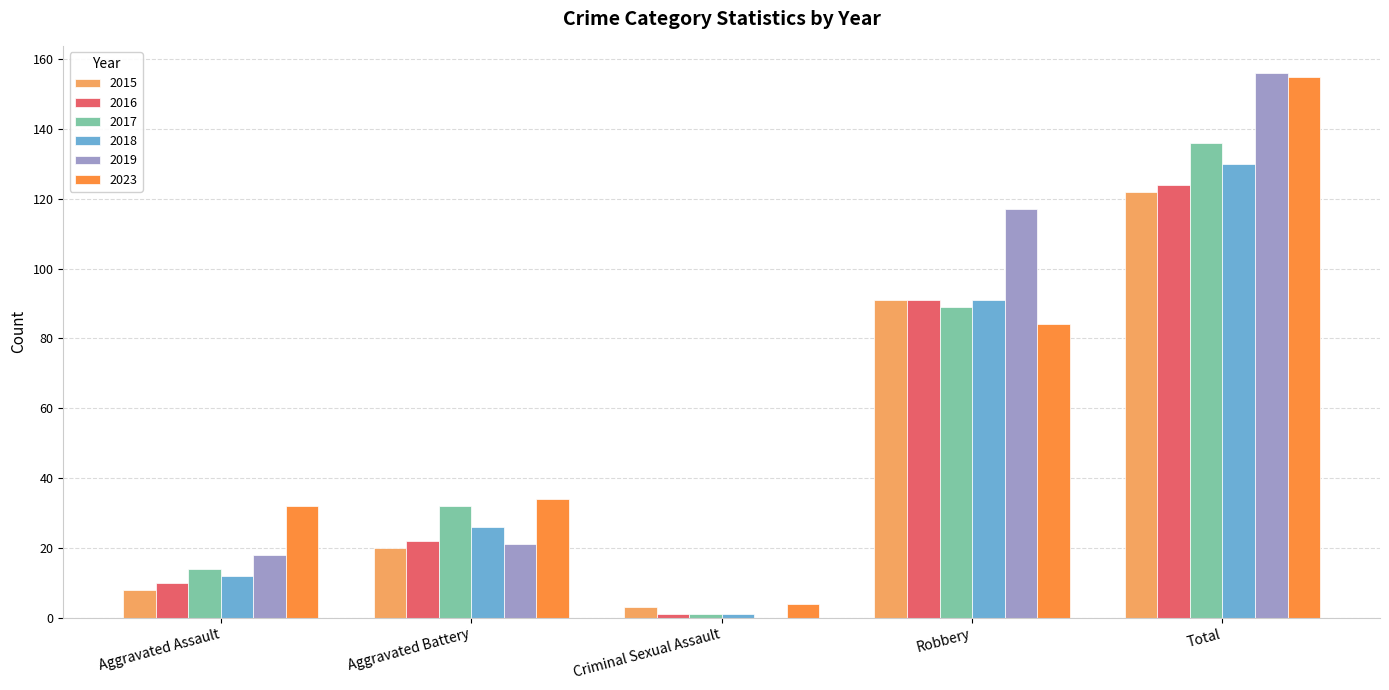

What is the sum of the 2018 values at Aggravated Battery and Total?

156